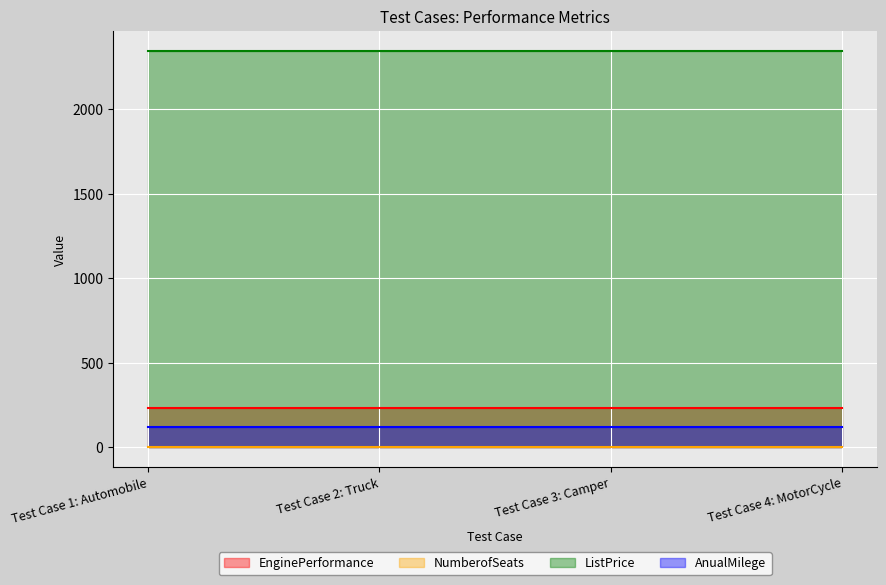

What is the value of the ListPrice point at the 1st from the left?

2345